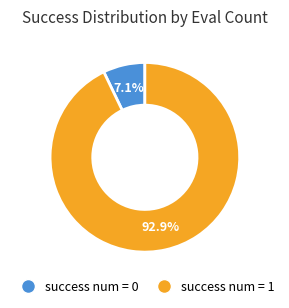

The success num = 0 slice represents 7% of the pie. True or false?

True